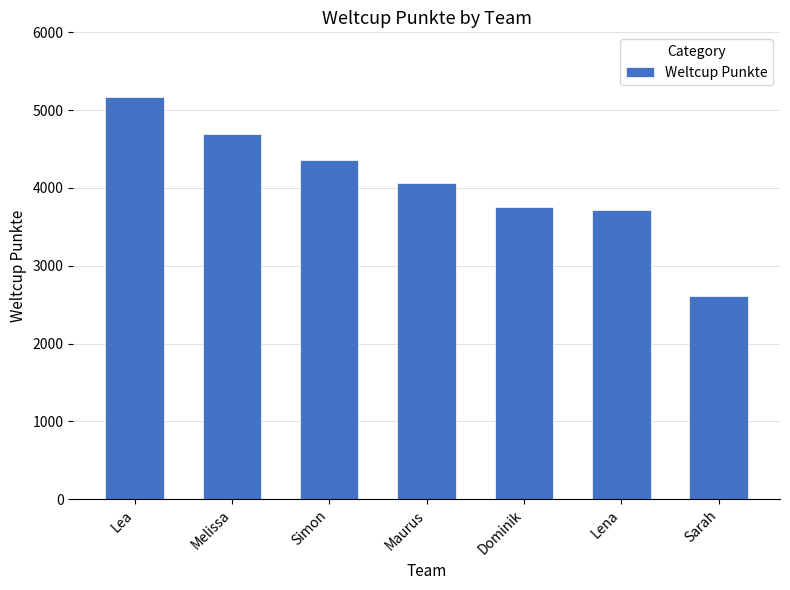

What is the greatest value displayed?

5163